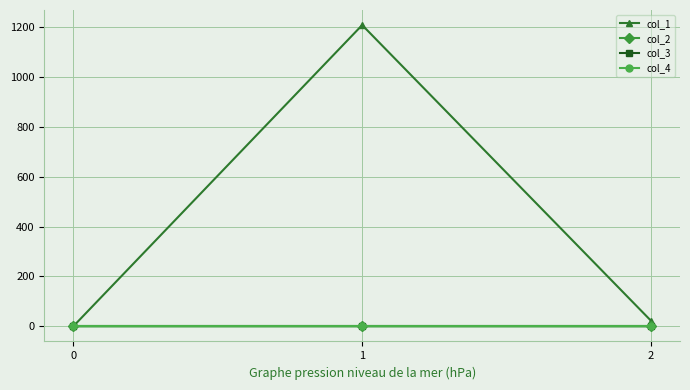

What is the greatest value displayed?

1207.7